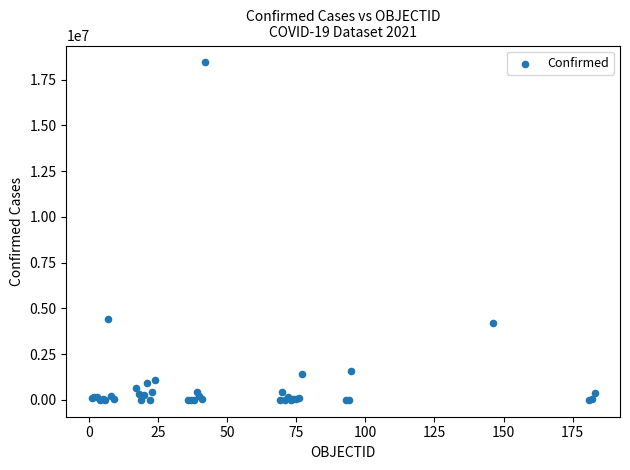

What Y value in the scatter plot is closest to 9224330?

4423636